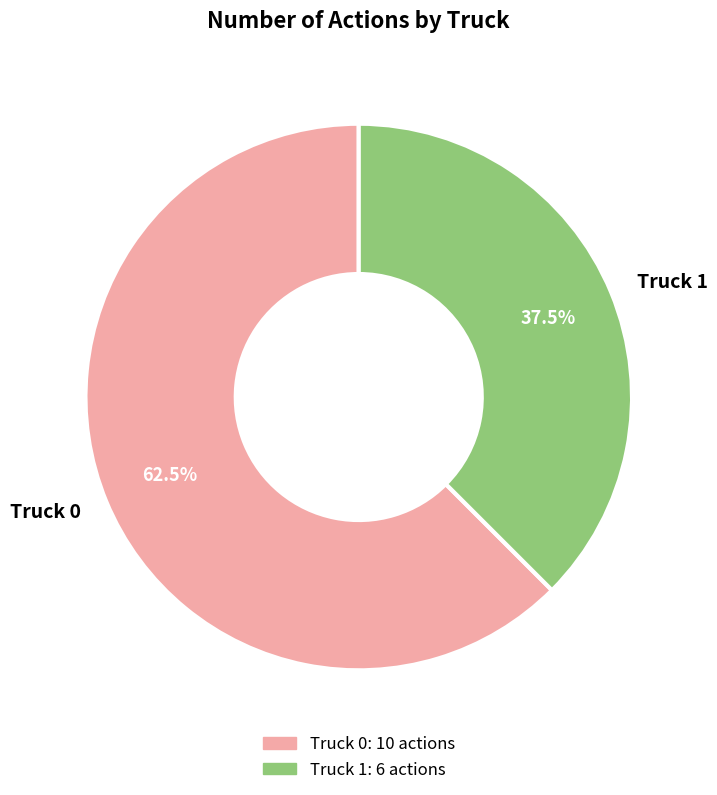

To the nearest percent, what percentage of the pie is Truck 0?

62%